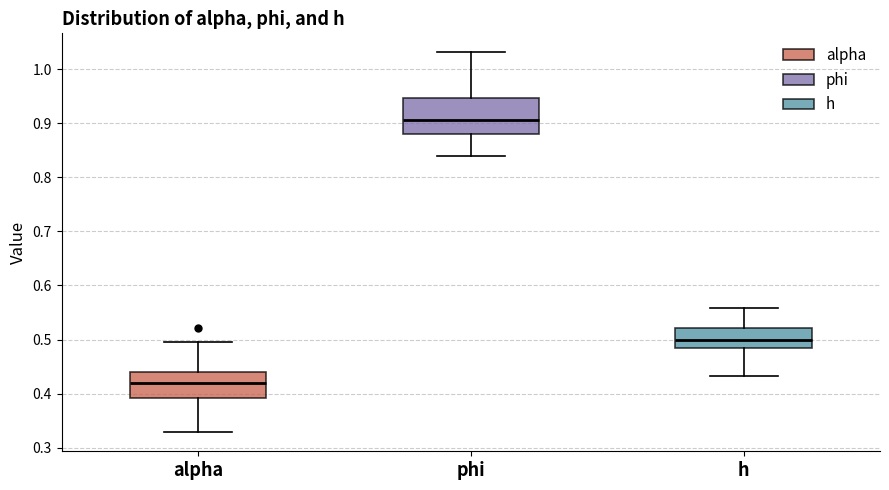

Comparing the boxes themselves (not the whiskers), which one is the tallest?

phi